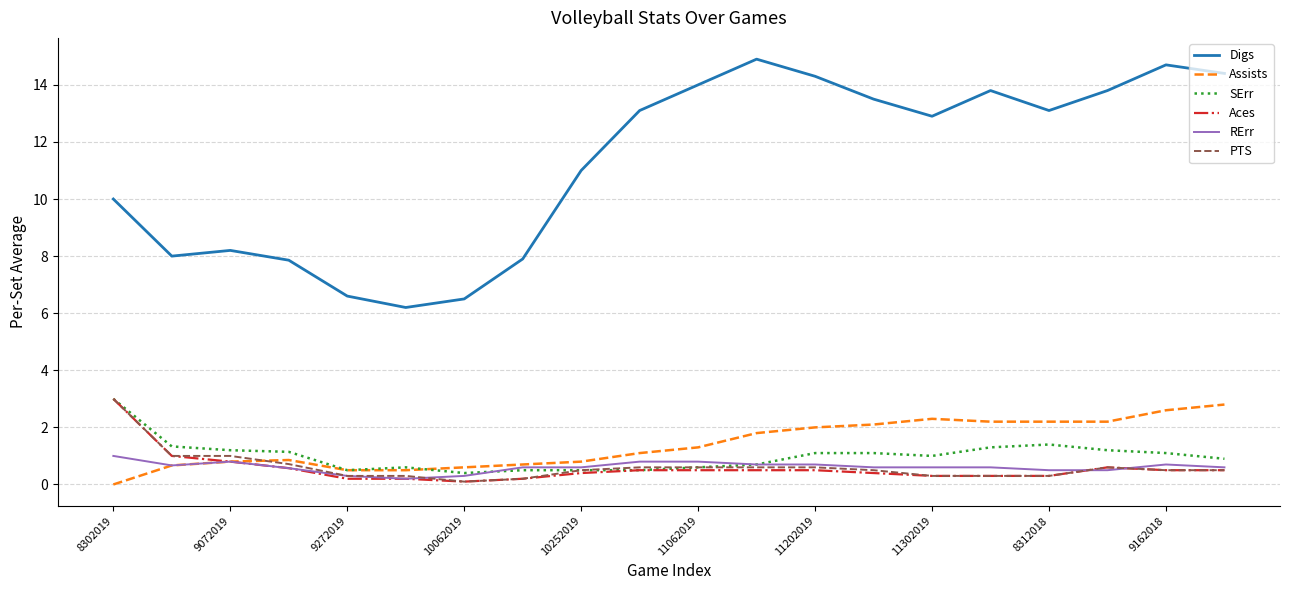

Which series has the widest spread of values?

Digs